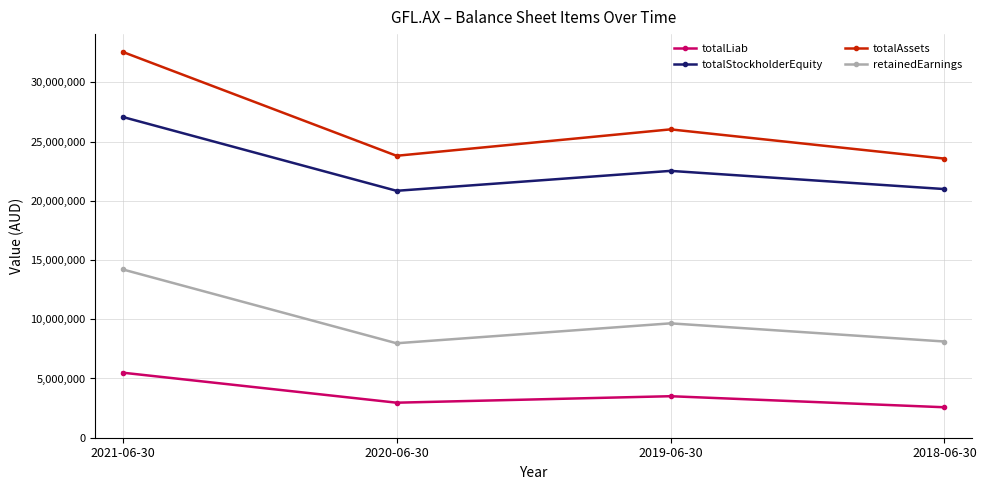

What are all the series names shown in the legend?

totalLiab, totalStockholderEquity, totalAssets, retainedEarnings